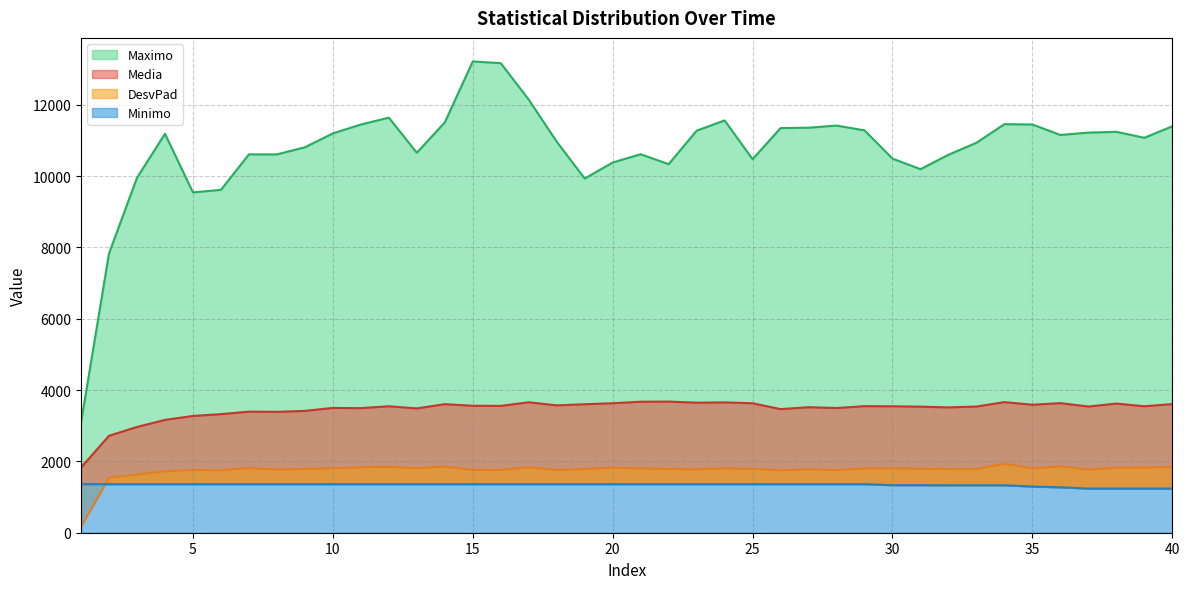

What is the difference between the highest and lowest values at 37?

9984.4